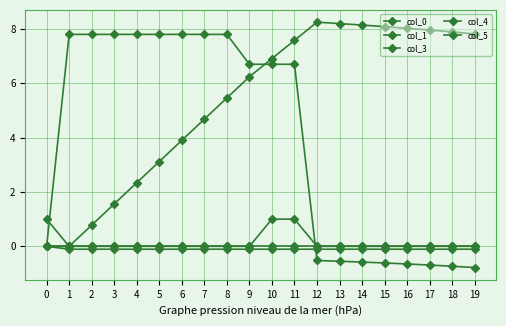

How many lines are shown in the chart?

5